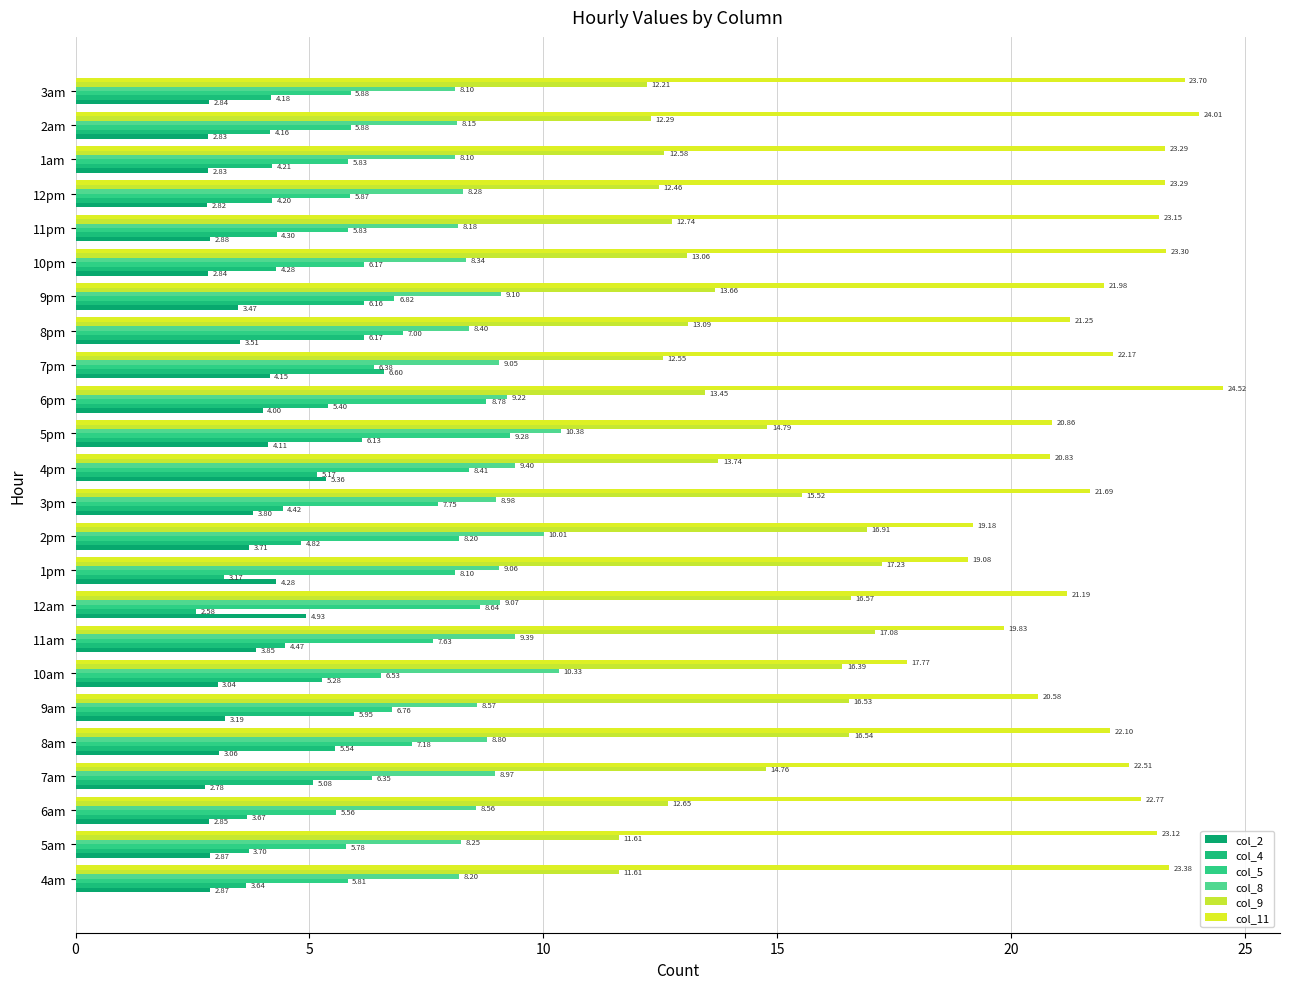

Which series has the largest total across all categories?

col_11